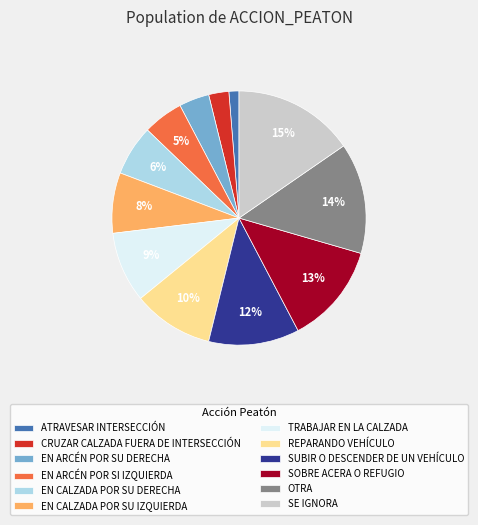

To the nearest percent, what percentage of the pie is SUBIR O DESCENDER DE UN VEHÍCULO?

12%